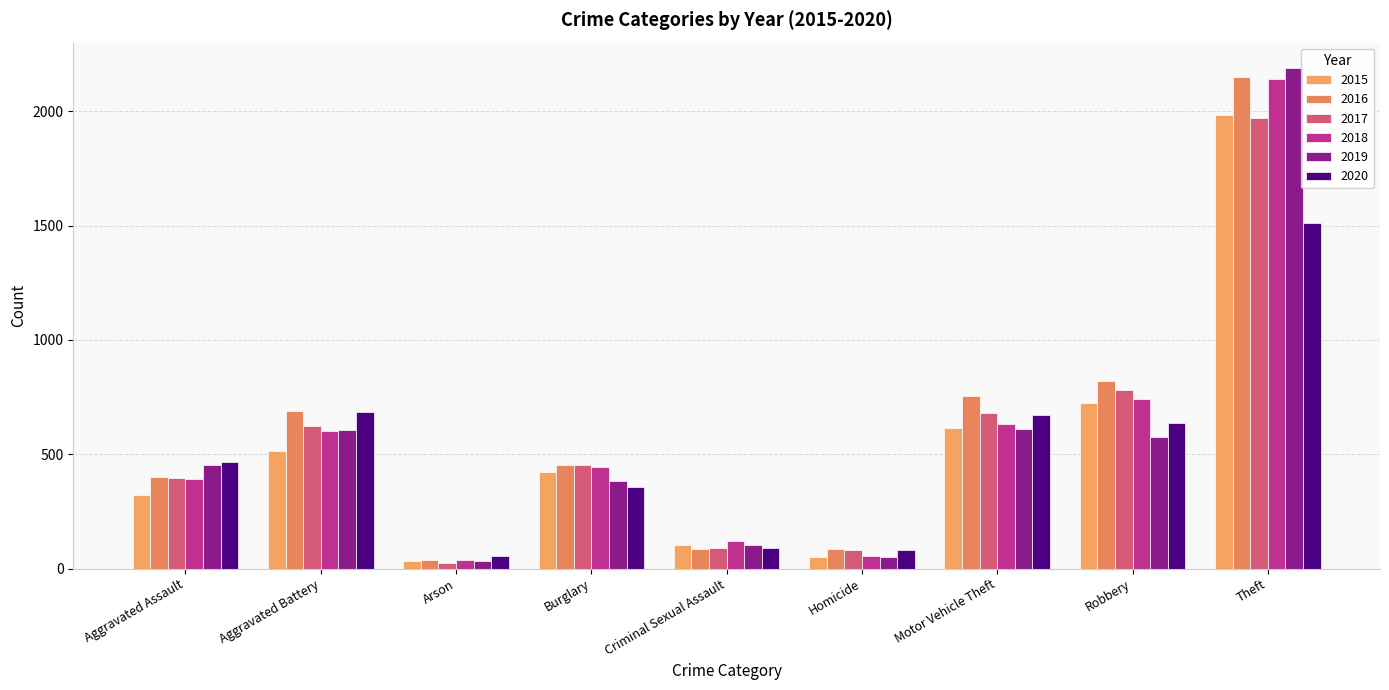

What is the label of the 9th bar from the right?

Aggravated Assault